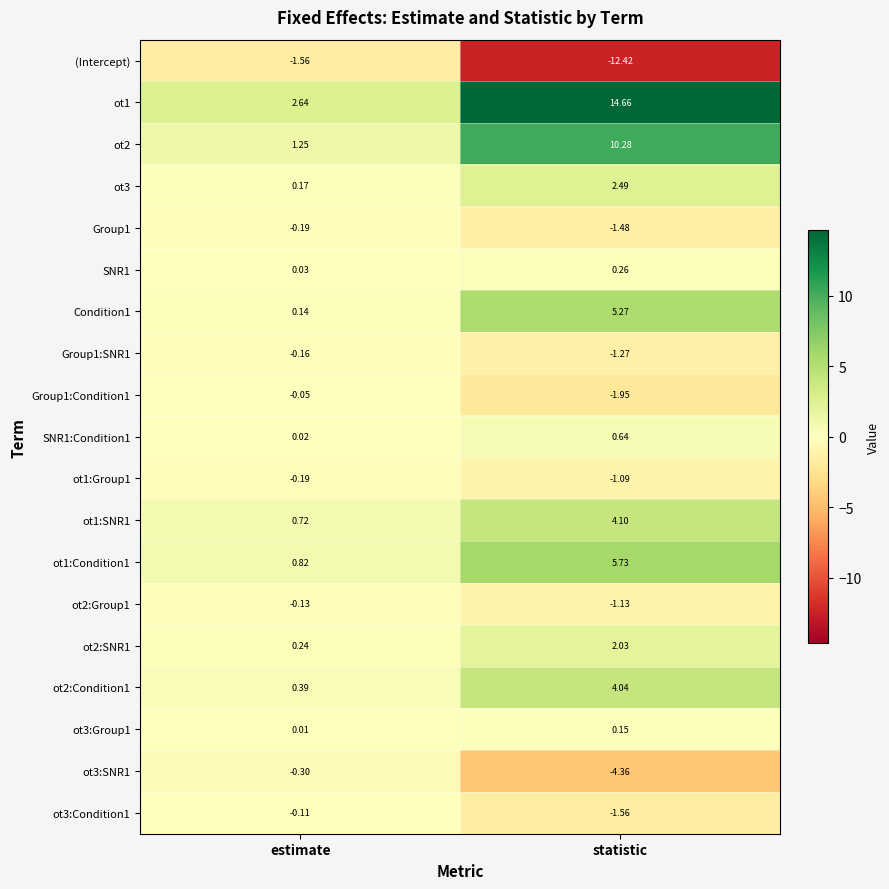

What is the spread (max minus min) of values at estimate?

4.2